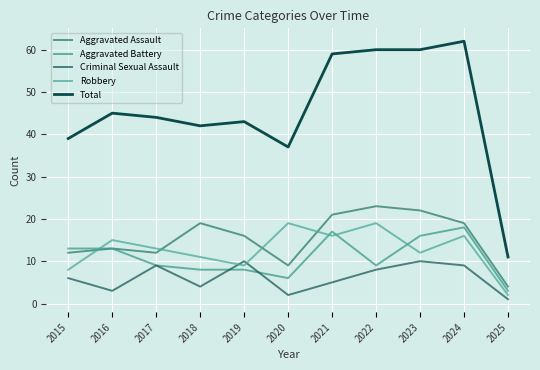

At which label does Aggravated Assault reach its peak?

2022